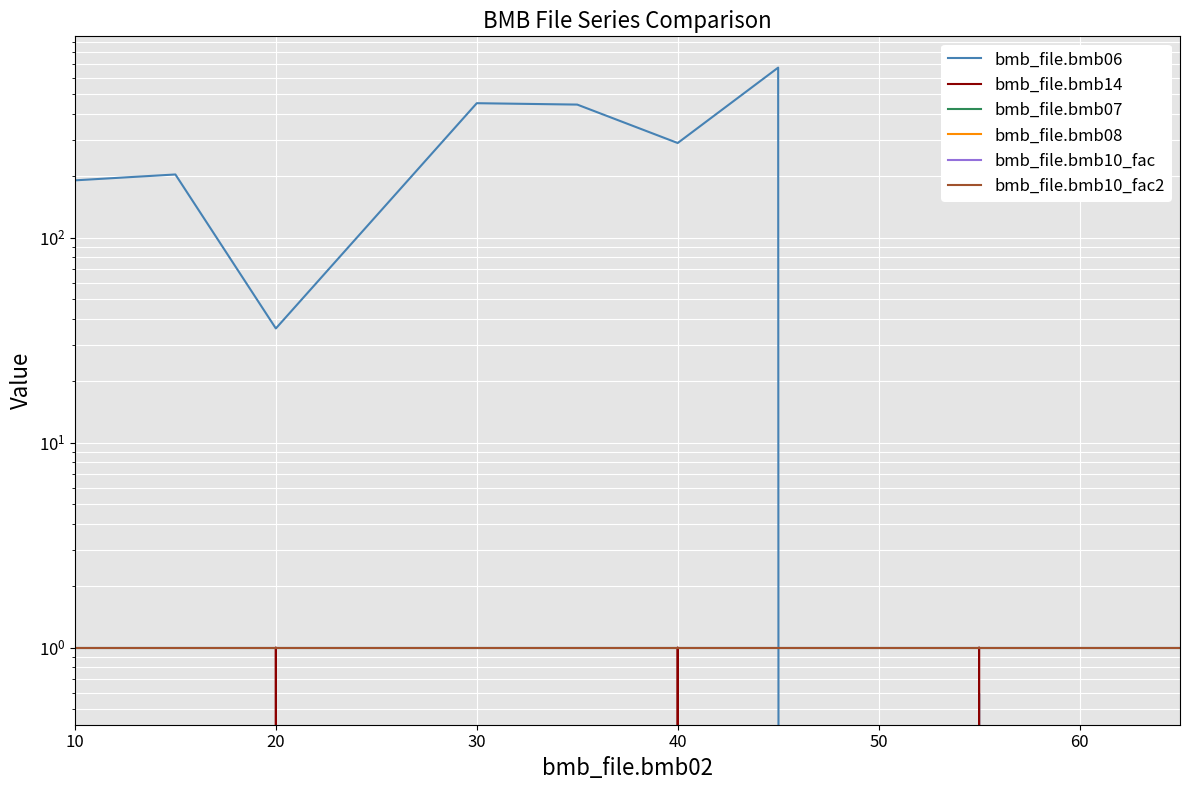

Is it true that bmb_file.bmb10_fac equals 1.7 at 8?

False